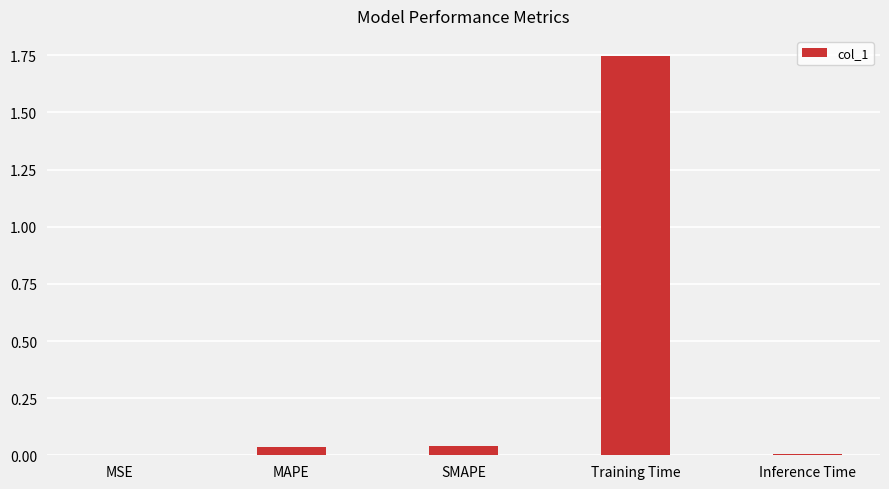

Between Inference Time and Training Time, which is larger?

Training Time